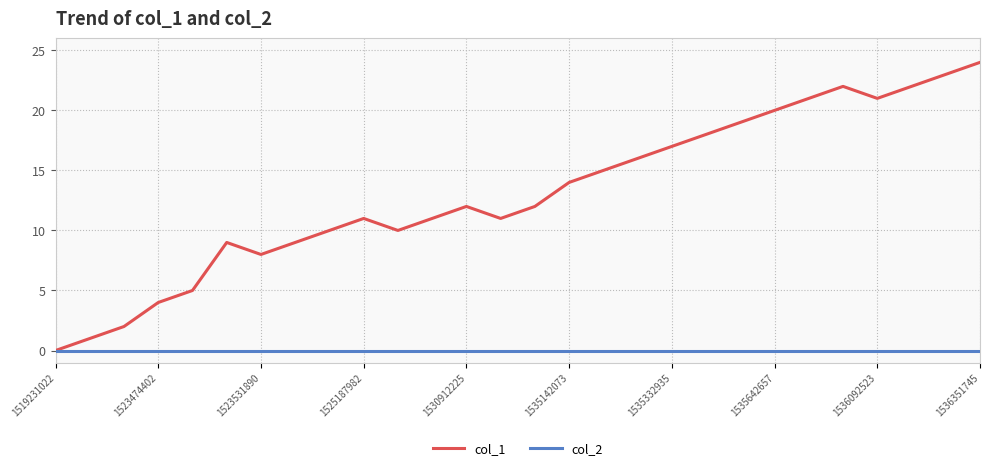

List the series in order of their peak value, lowest first.

col_2, col_1